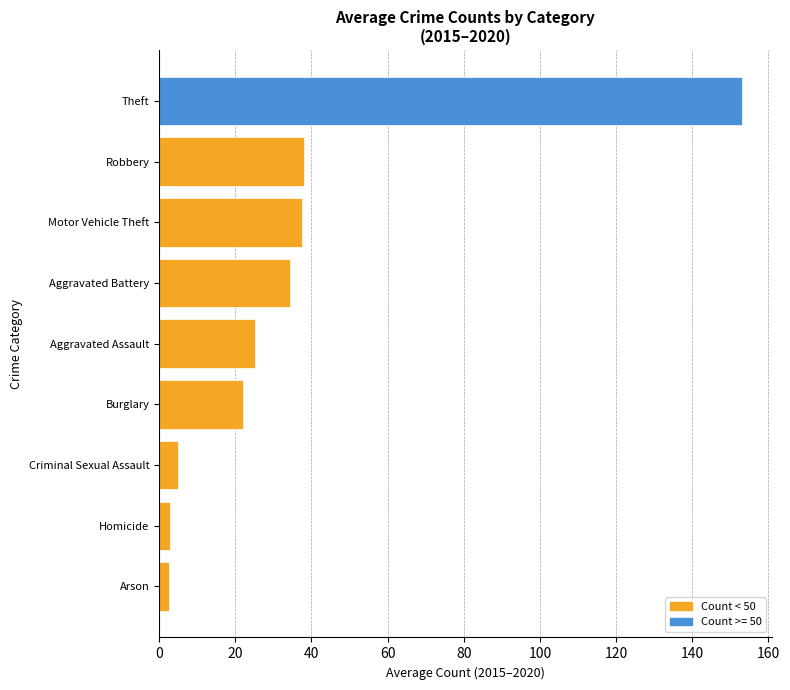

What is the ratio of the value at Motor Vehicle Theft to the value at Robbery?

1.0